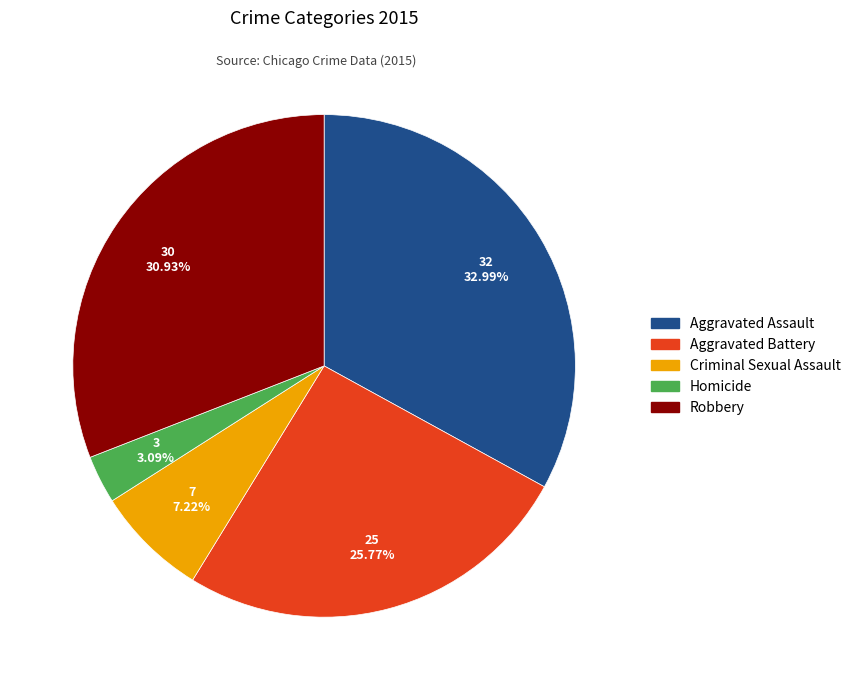

To the nearest percent, what is the difference between the Aggravated Assault and Aggravated Battery slice percentages?

7%